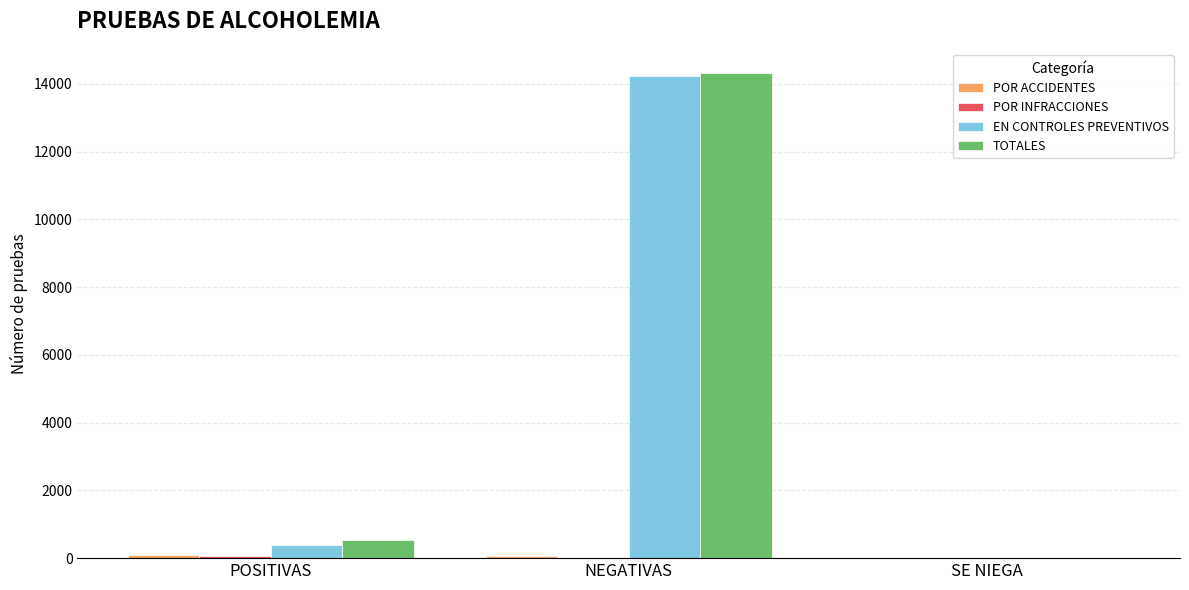

True or false: EN CONTROLES PREVENTIVOS has a value of 392 at POSITIVAS.

True